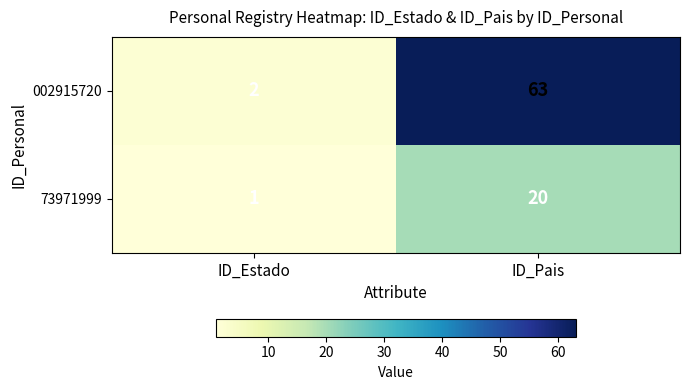

Rank the series at ID_Estado from highest to lowest value.

002915720, 73971999